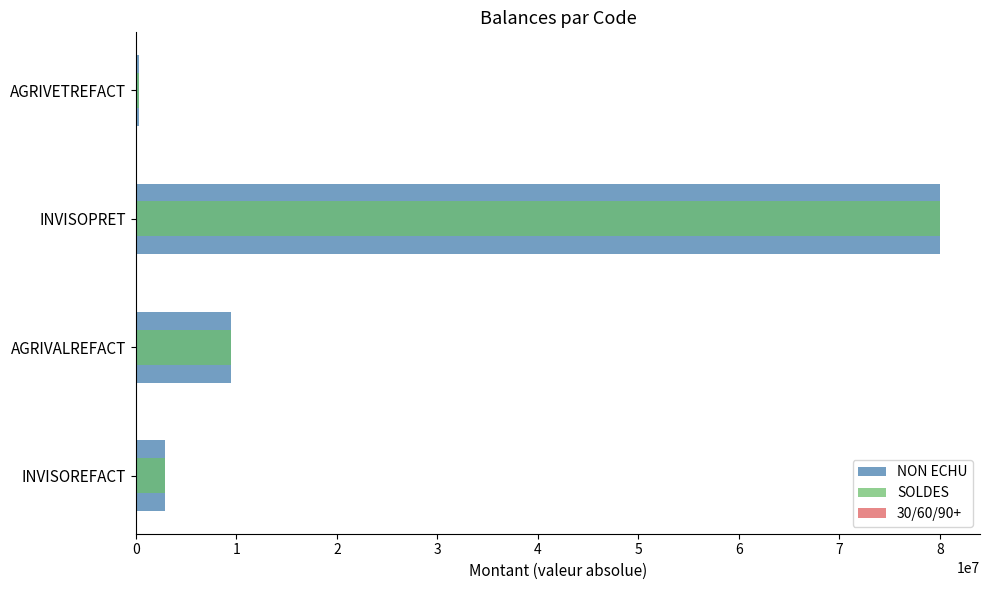

What are all the series names shown in the legend?

NON ECHU, SOLDES, 30/60/90+